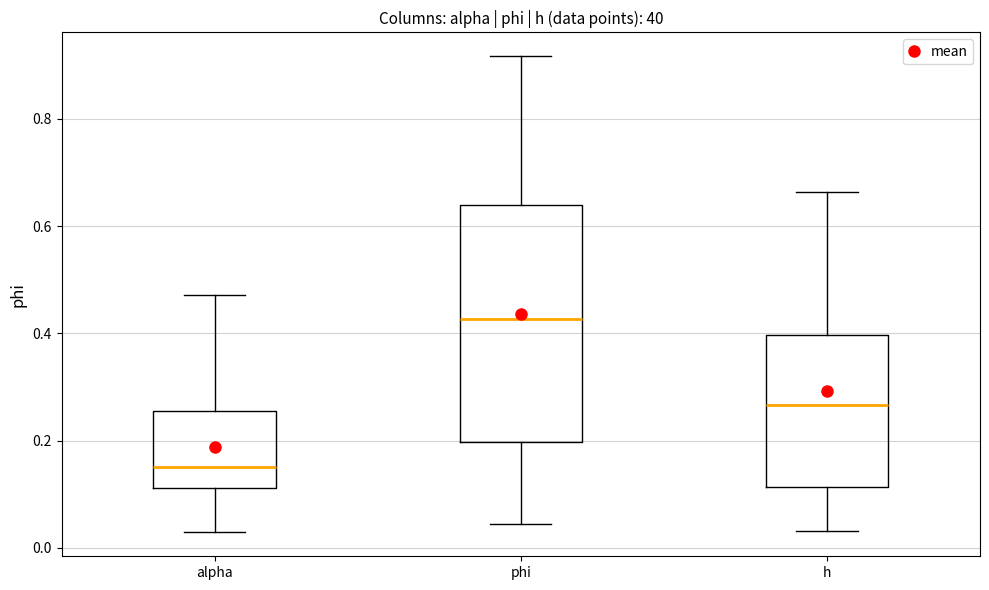

Where does the upper whisker of the box for alpha end on the y-axis? The values are not printed on the chart, so give them approximately, as read against the axis.

0.48